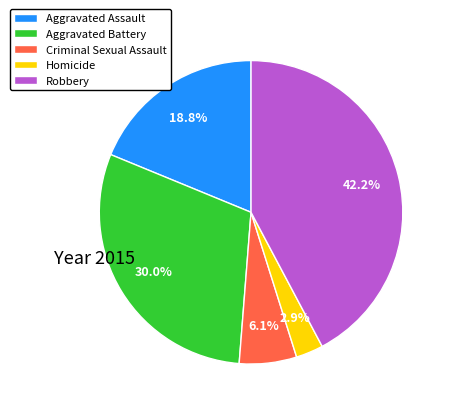

True or false: Aggravated Assault accounts for 13% of the total.

False